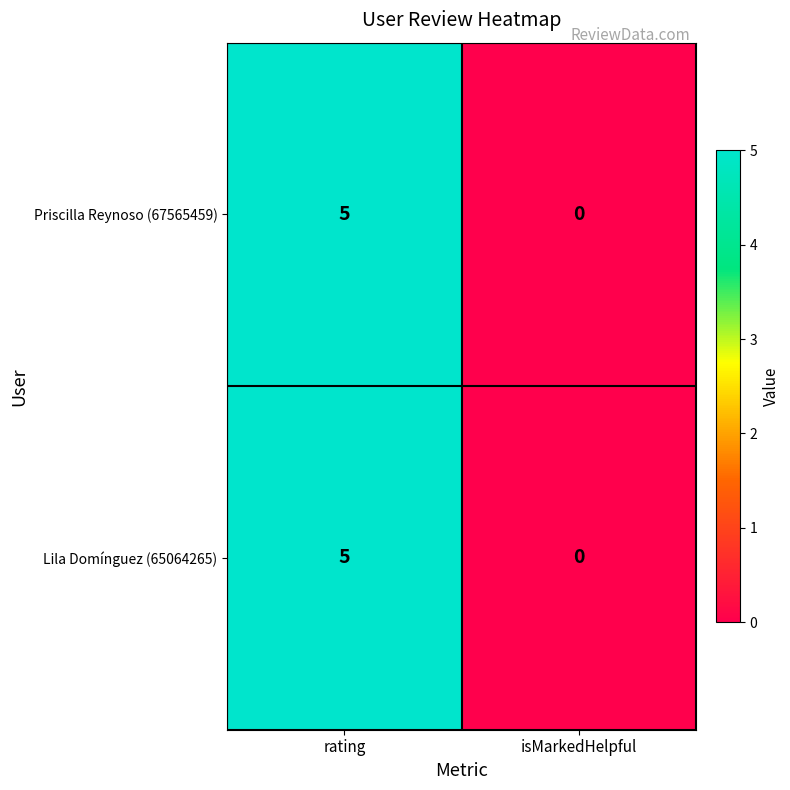

Reading left to right, transcribe all the data shown in this chart.

Priscilla Reynoso (67565459): rating=5	isMarkedHelpful=0
Lila Domínguez (65064265): rating=5	isMarkedHelpful=0